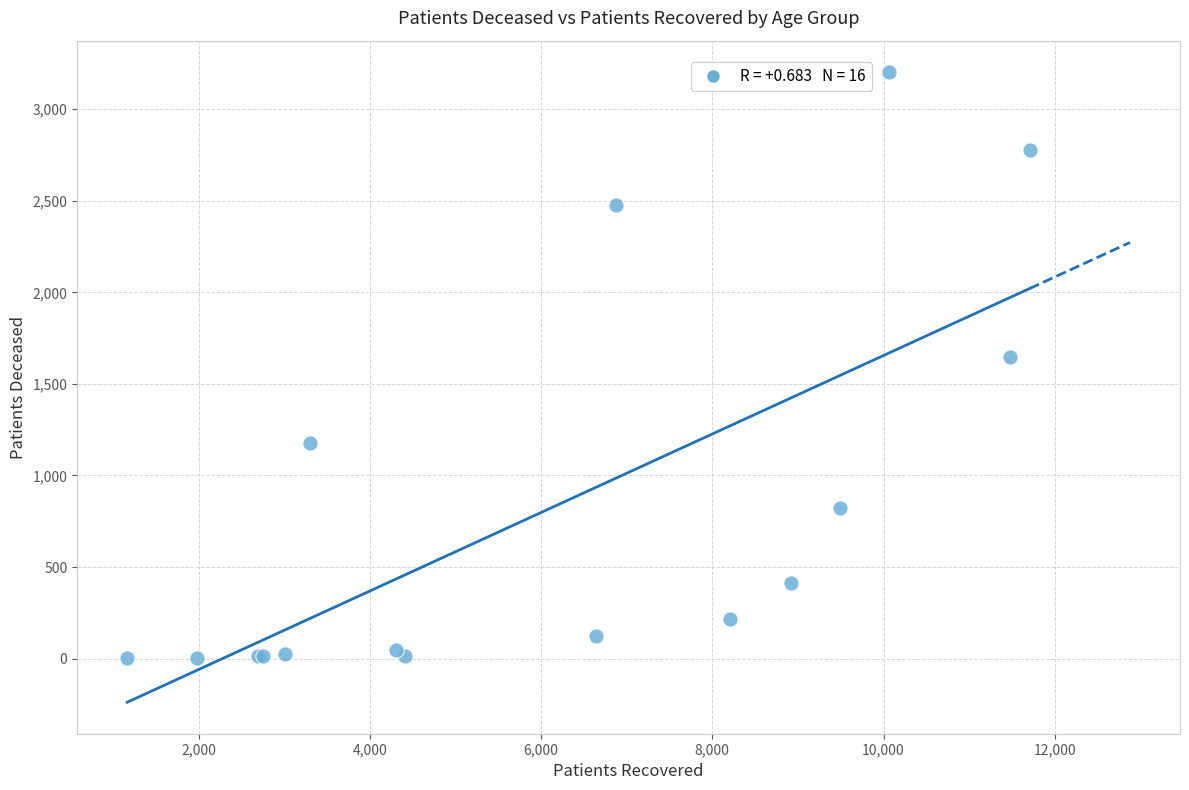

What Y value in the scatter plot is closest to 1602?

1645